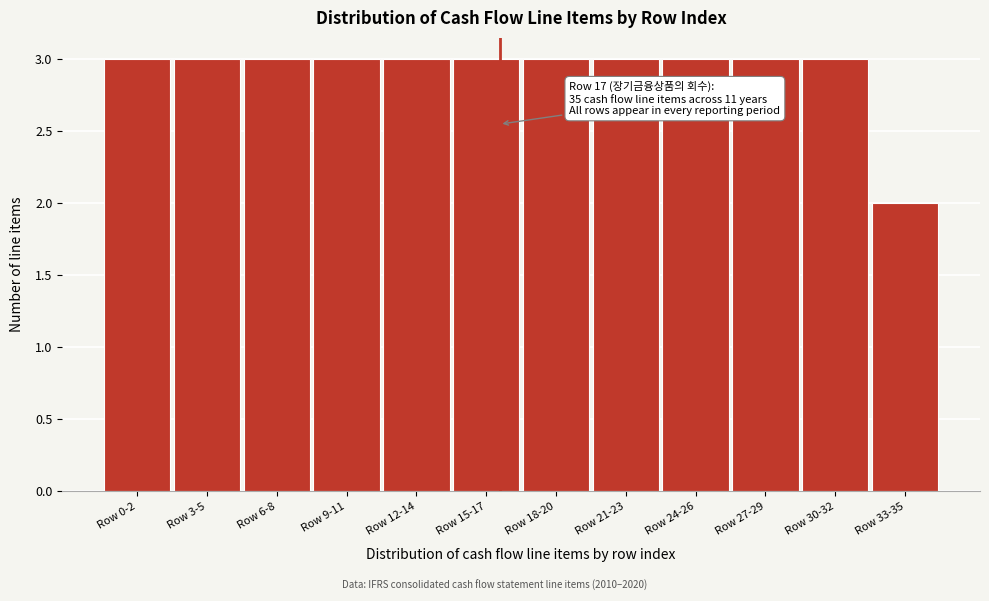

Reading left to right, transcribe all the data shown in this chart.

3	3	3	3	3	3	3	3	3	3	3	2